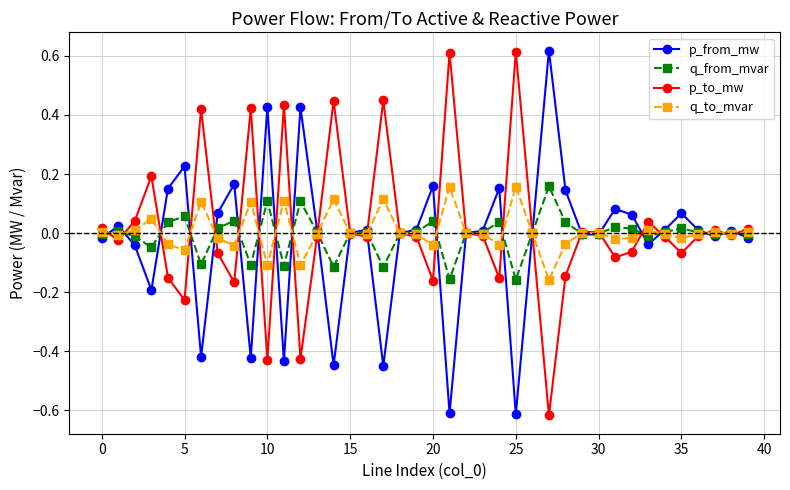

True or false: q_from_mvar has more than 1 points higher than both neighbors.

True